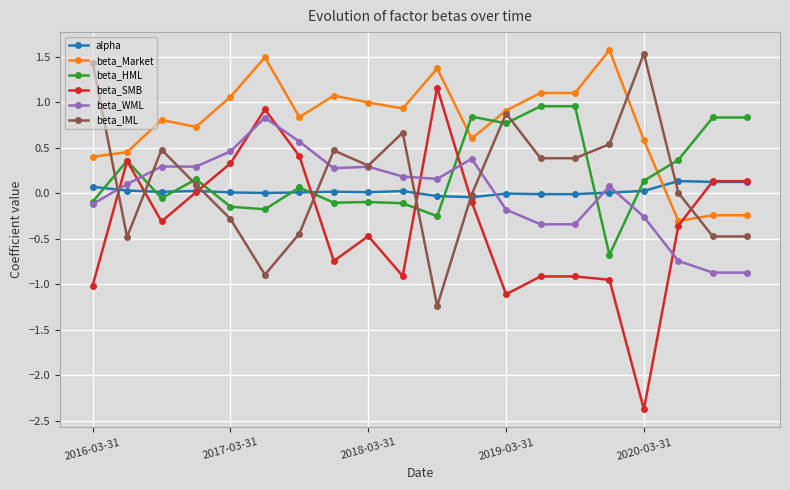

What is the lowest value of the beta_WML series?

-0.9